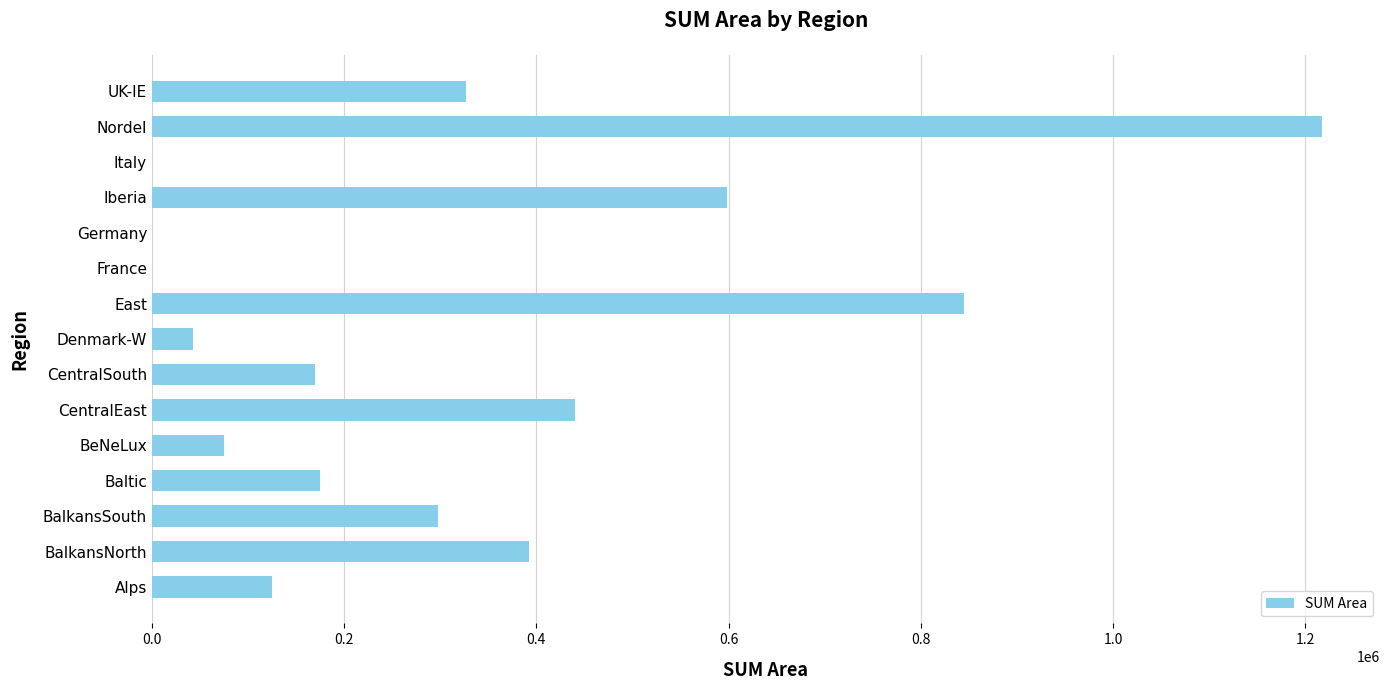

Between Alps and East, which is larger?

East